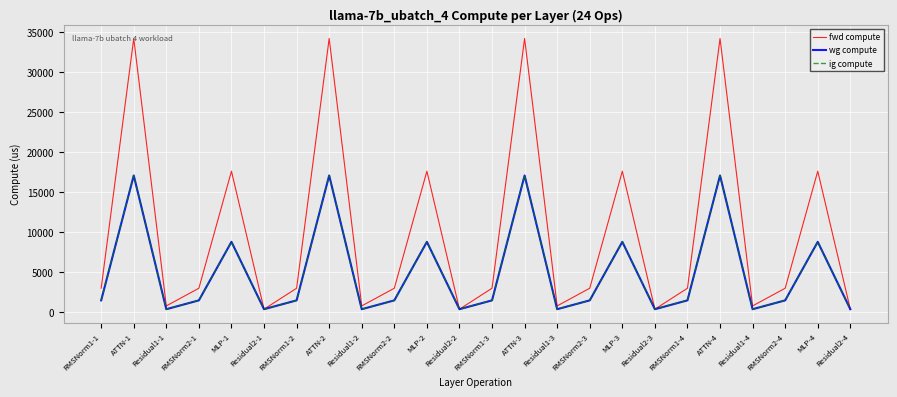

At which category does fwd compute reach its first local valley?

Residual1-1